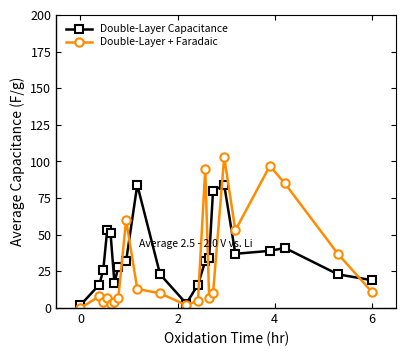

Does the chart have visible grid lines?

No